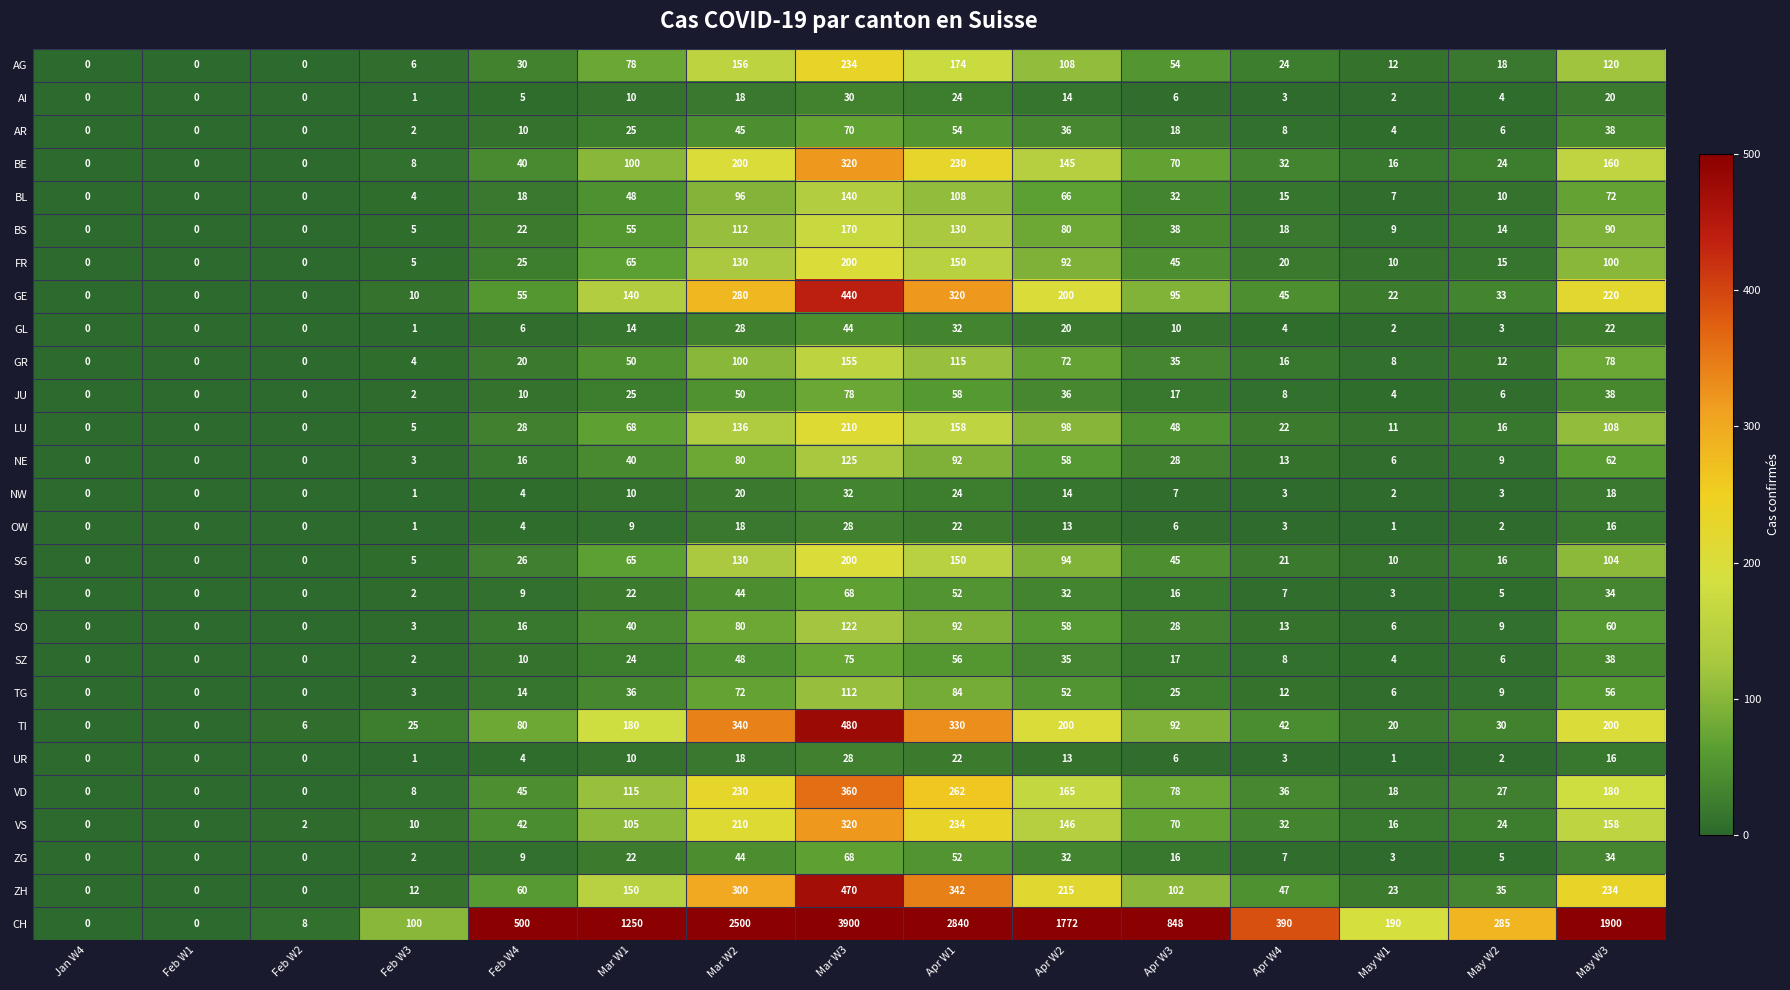

What is the difference between the maximum and minimum values in the SG series?

200